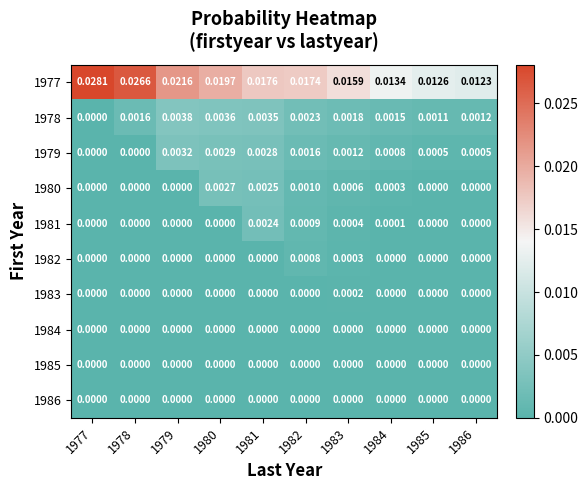

How many distinct data groups are displayed?

10